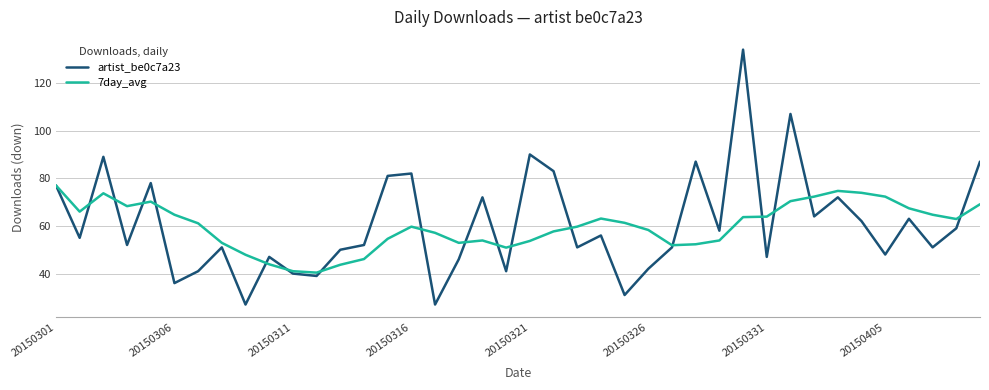

What is the highest value of the artist_be0c7a23 series?

134.0